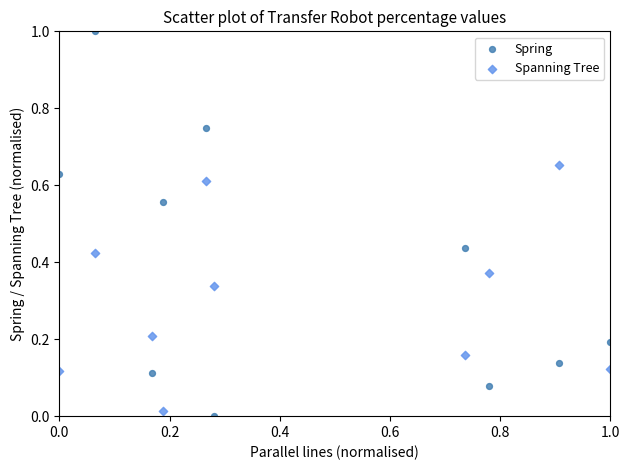

Which series reaches the maximum Y coordinate?

Spring